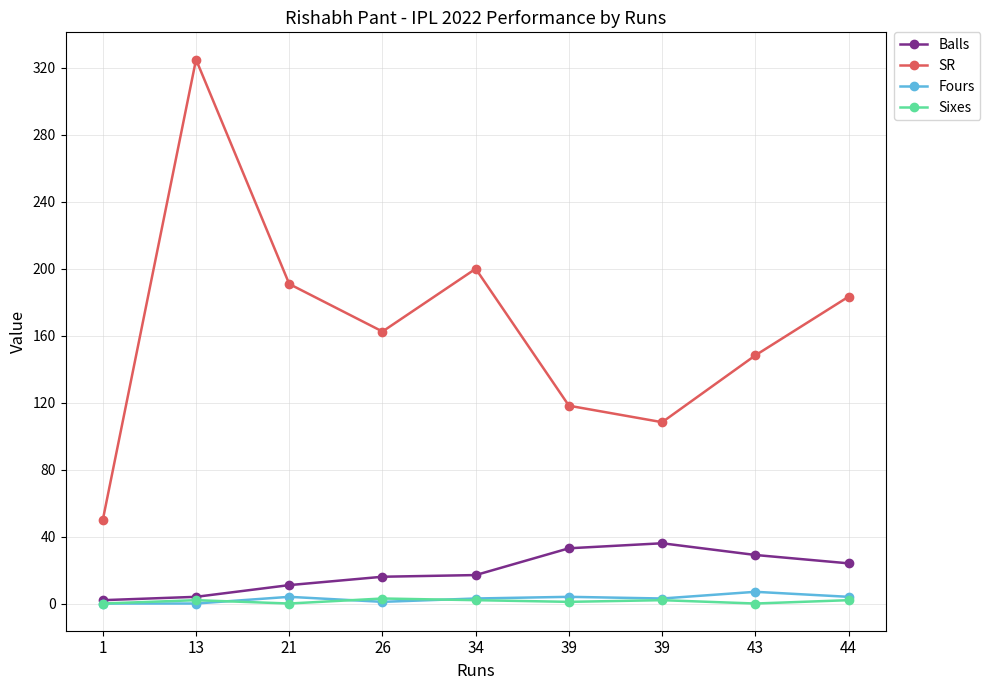

Read the Sixes value at 26.

3.0